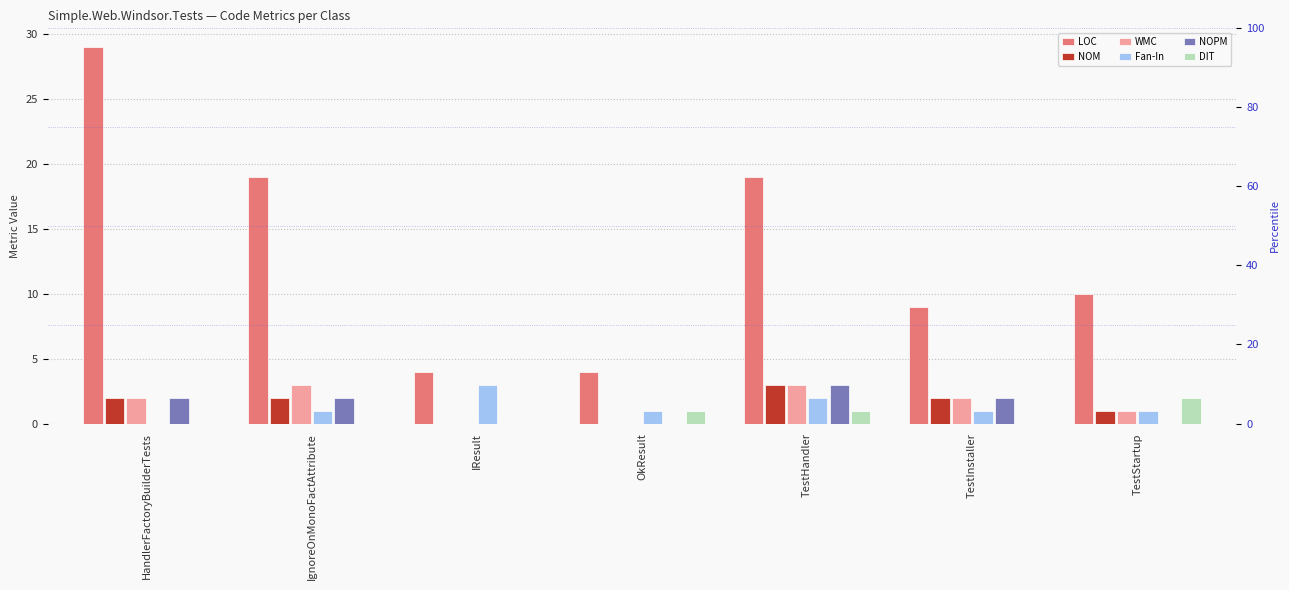

At which label is DIT closest to 1?

OkResult